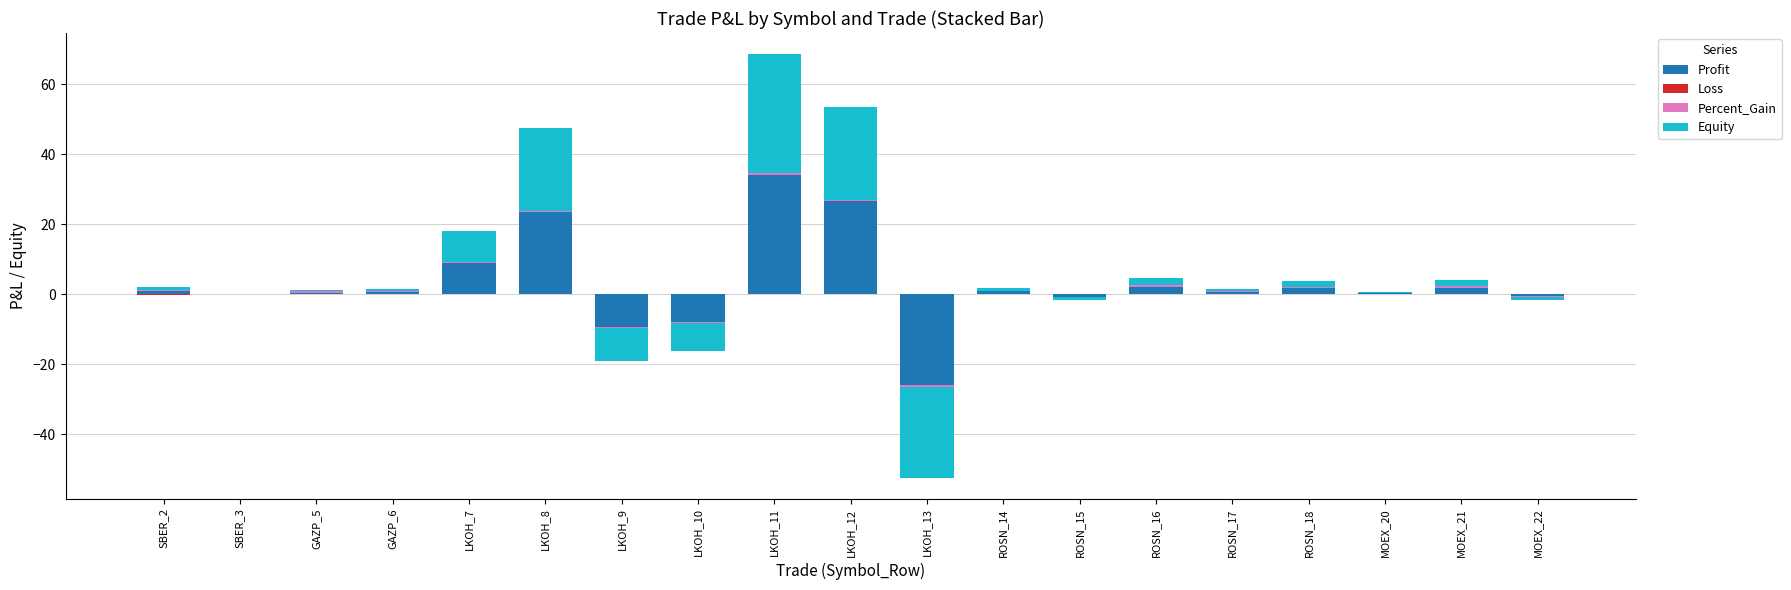

At how many categories does at least one series exceed 28?

1